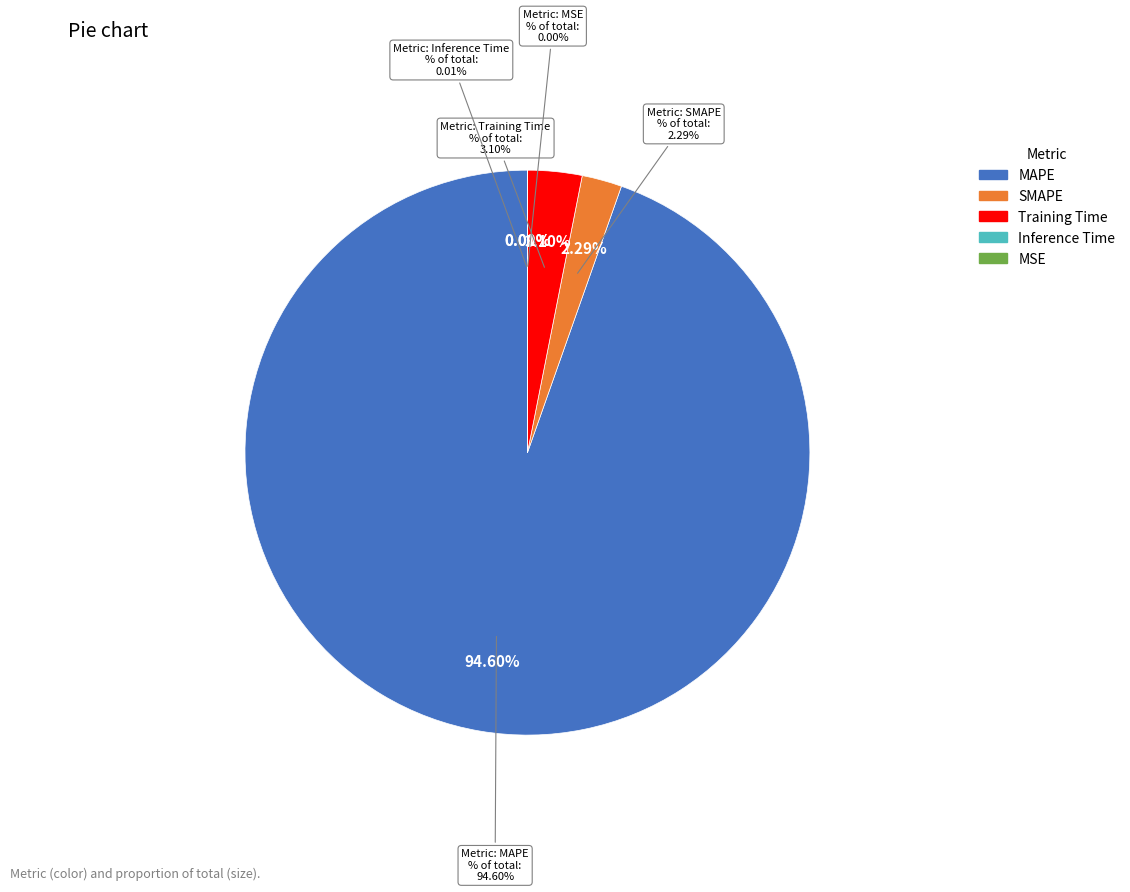

Is it true that Training Time is 3% of the pie?

True